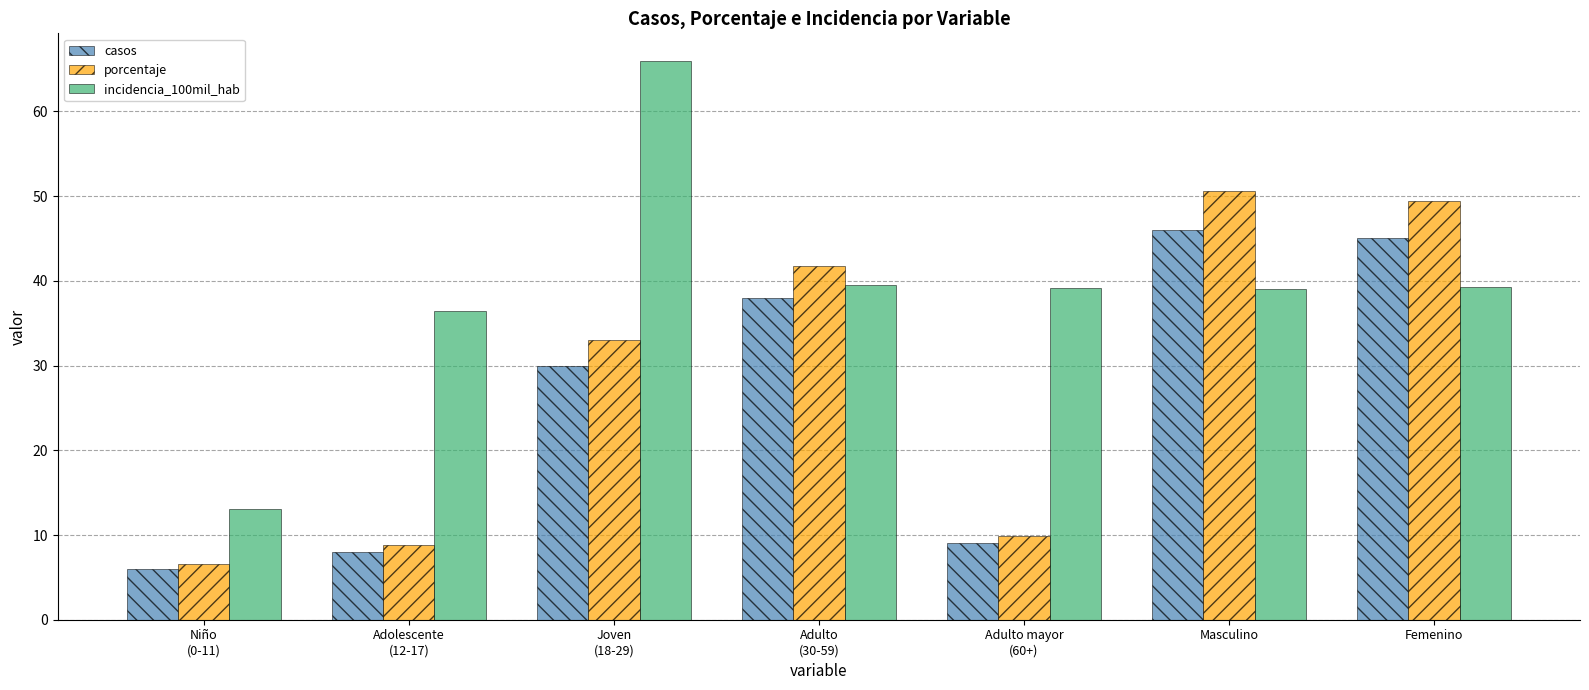

Rank the series at Joven
(18-29) from highest to lowest value.

incidencia_100mil_hab, porcentaje, casos